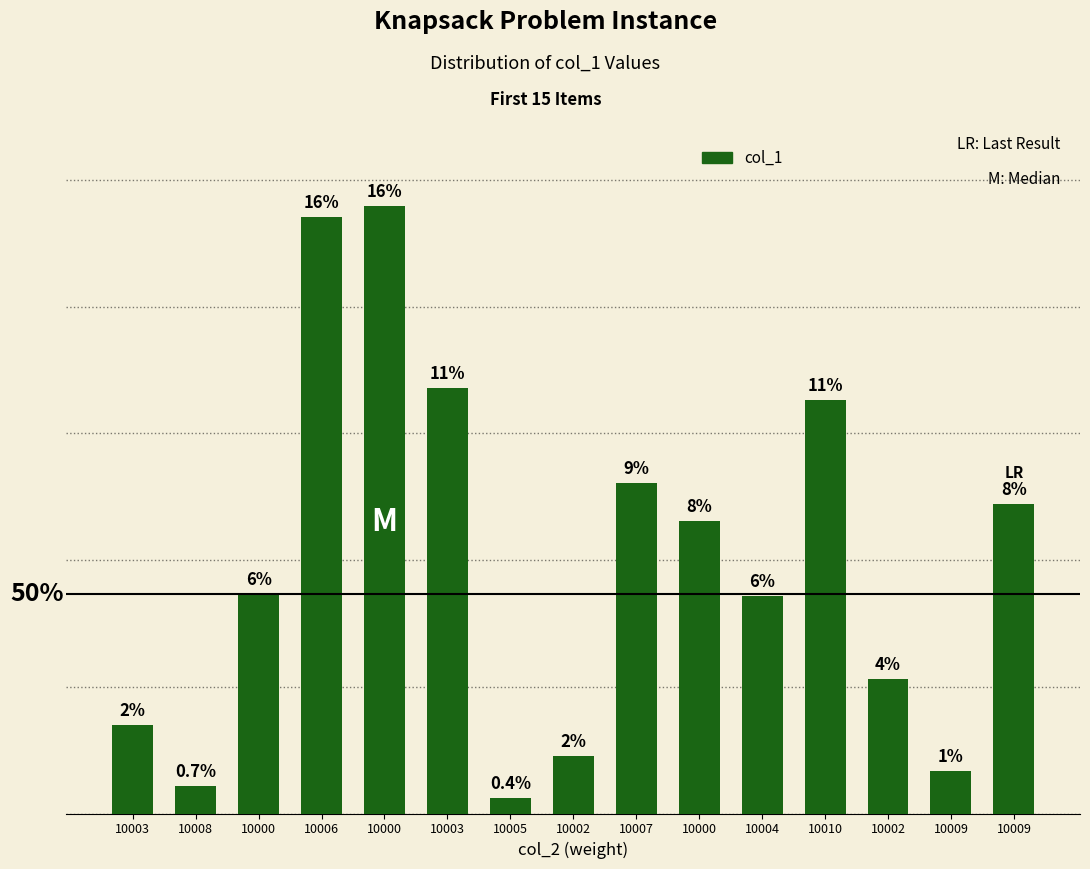

What is the sum of all values?

59619